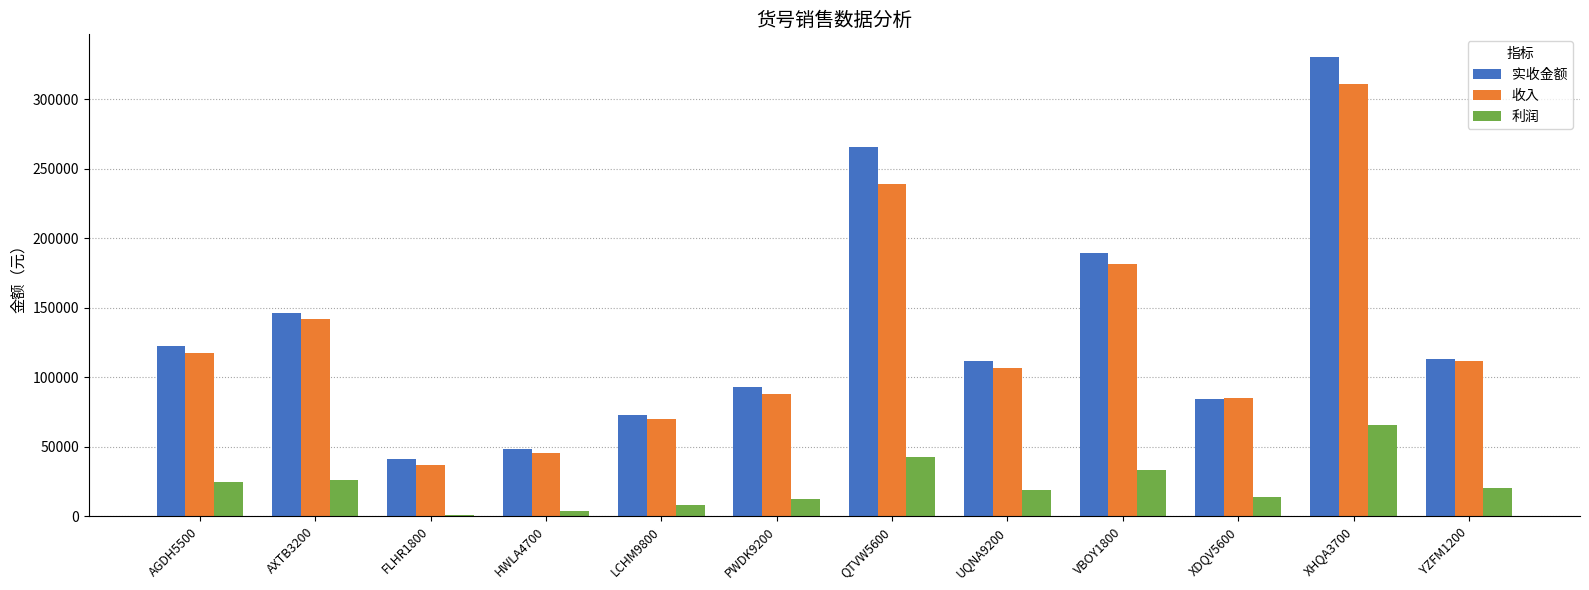

Which series has the largest total across all categories?

实收金额